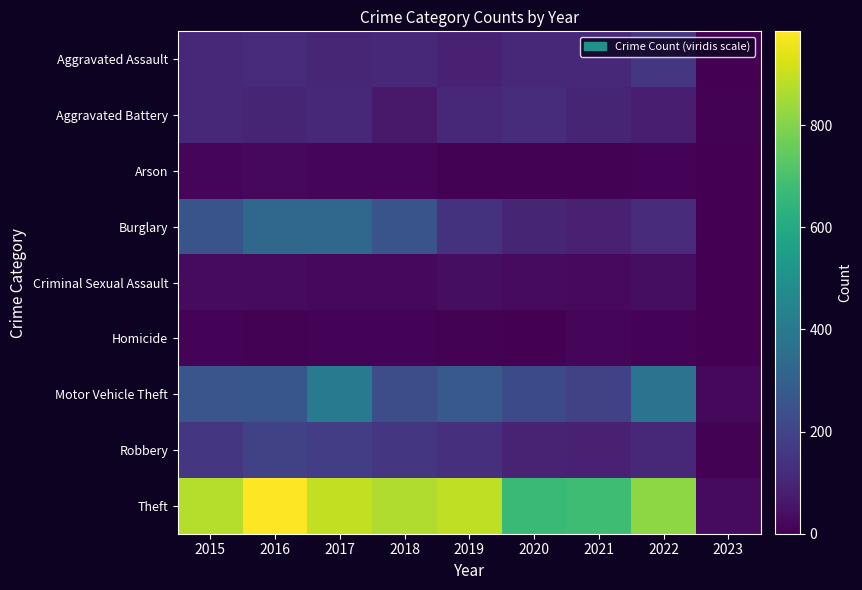

Reading right to left, extract all data points from this chart.

Aggravated Assault: 2023=2	2022=154	2021=115	2020=113	2019=92	2018=115	2017=105	2016=118	2015=110
Aggravated Battery: 2023=5	2022=81	2021=100	2020=126	2019=108	2018=67	2017=108	2016=102	2015=108
Arson: 2023=1	2022=11	2021=6	2020=4	2019=5	2018=12	2017=14	2016=20	2015=13
Burglary: 2023=2	2022=116	2021=90	2020=100	2019=143	2018=257	2017=329	2016=333	2015=254
Criminal Sexual Assault: 2023=0	2022=38	2021=26	2020=27	2019=35	2018=21	2017=21	2016=30	2015=28
Homicide: 2023=0	2022=9	2021=13	2020=2	2019=5	2018=10	2017=8	2016=7	2015=9
Motor Vehicle Theft: 2023=21	2022=373	2021=193	2020=222	2019=273	2018=231	2017=411	2016=265	2015=261
Robbery: 2023=4	2022=111	2021=91	2020=97	2019=135	2018=155	2017=178	2016=194	2015=154
Theft: 2023=28	2022=818	2021=678	2020=666	2019=891	2018=868	2017=892	2016=984	2015=874